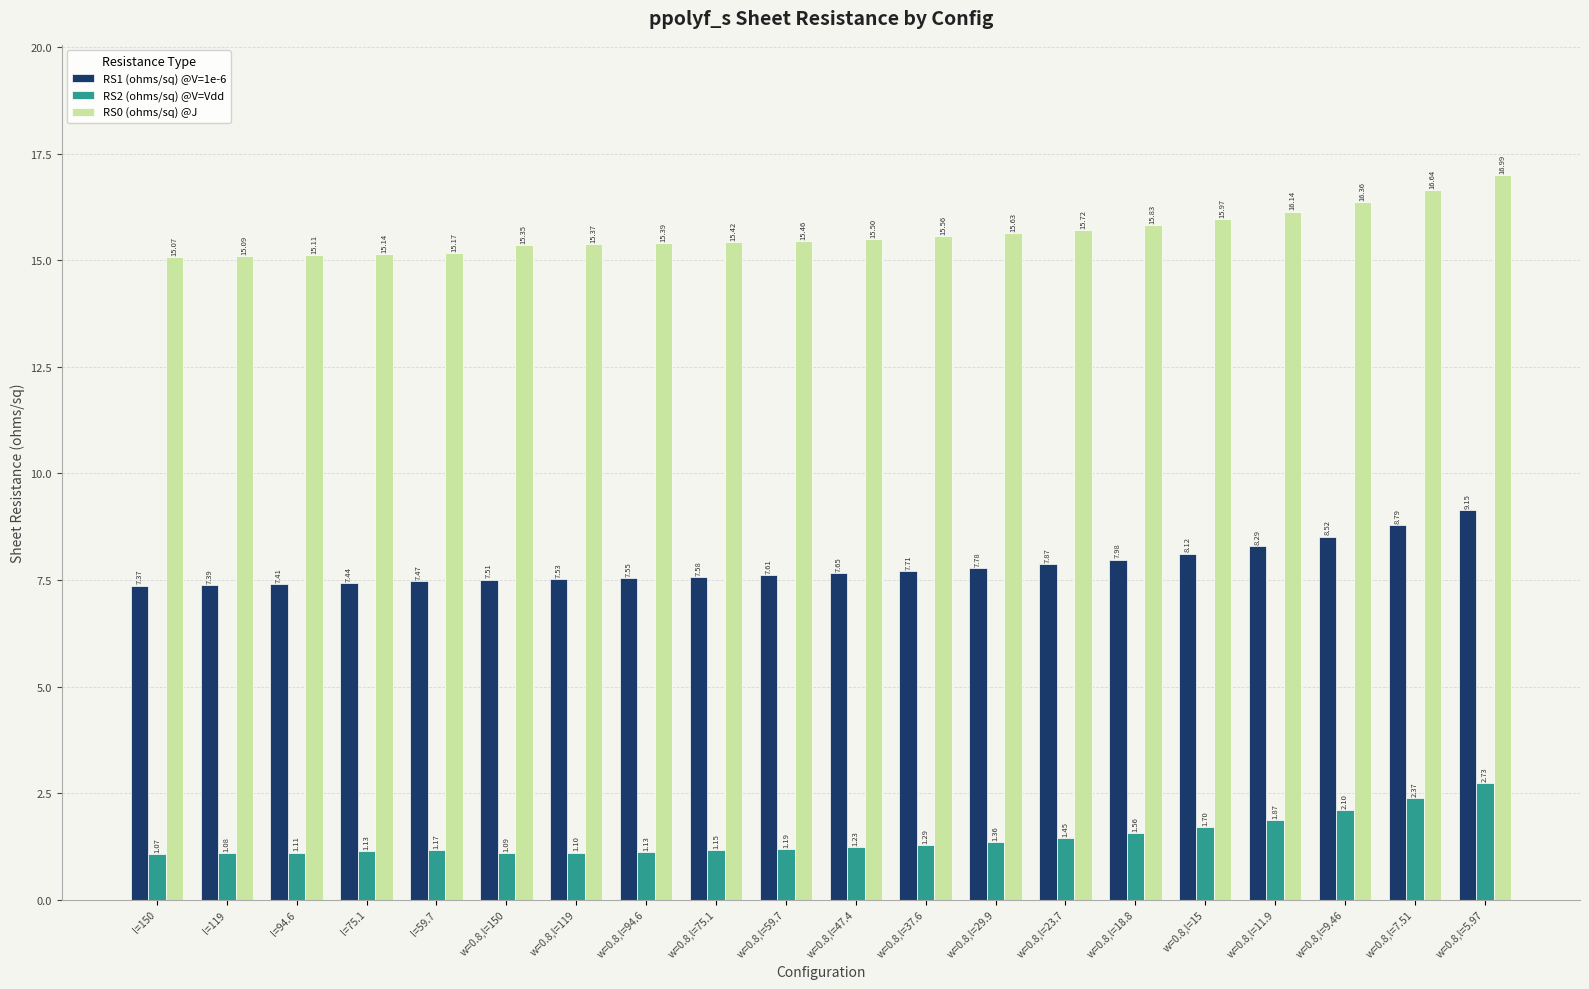

Which label corresponds to the smallest value in the chart?

l=150